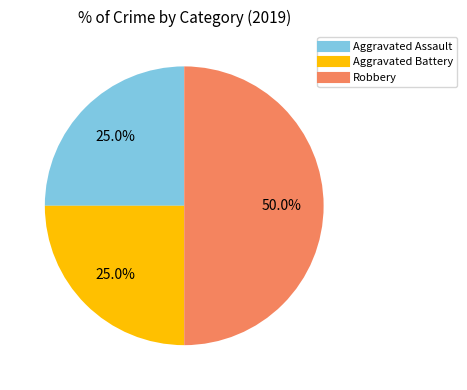

Which slice is the largest?

Robbery